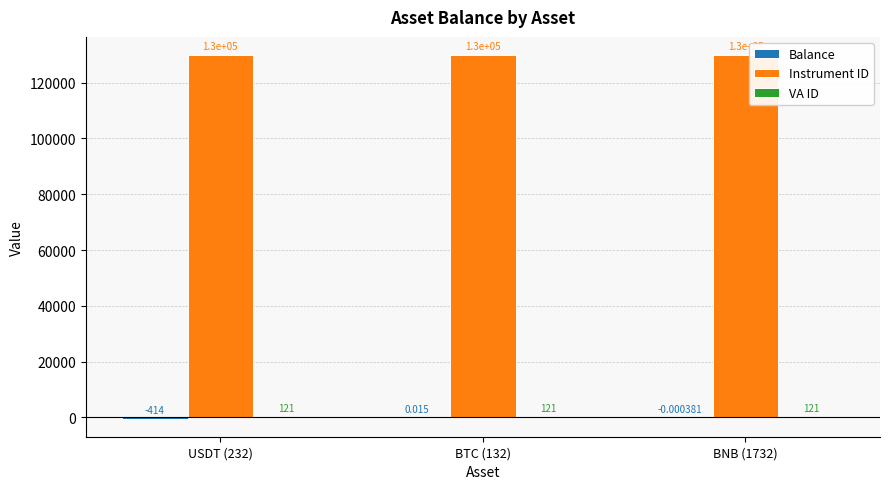

Between BTC (132) and BNB (1732), which series saw the biggest shift?

Balance